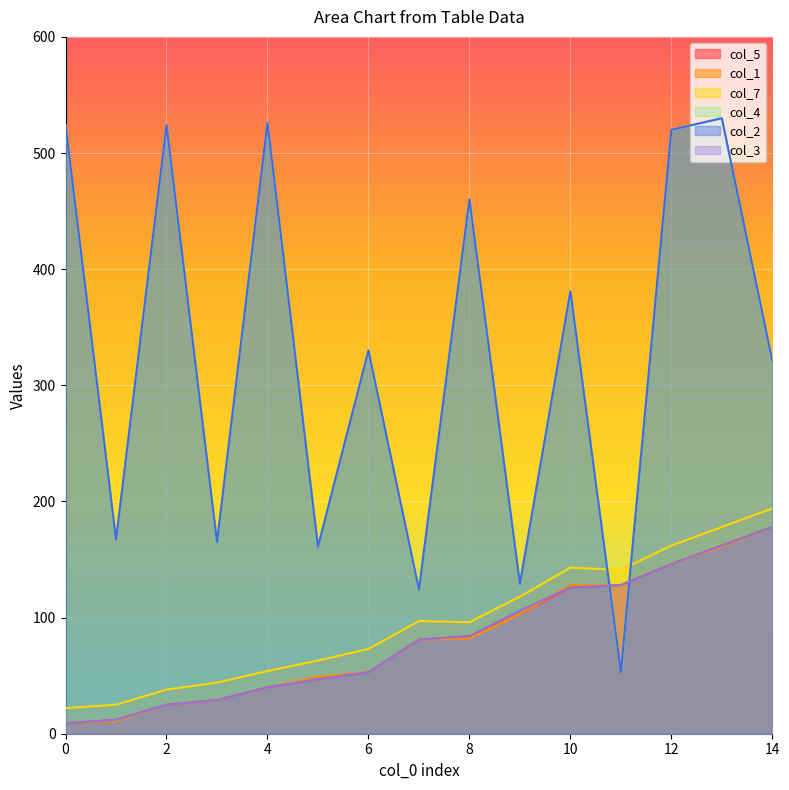

At which category is the sum across all series the highest?

13